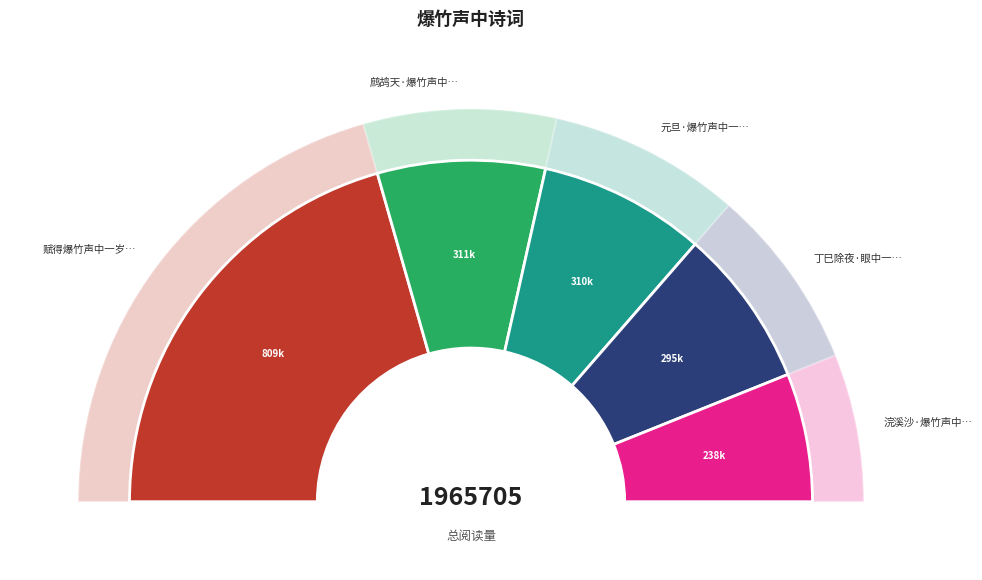

Is 元旦·爆竹声中一岁捐 the majority of the pie?

No